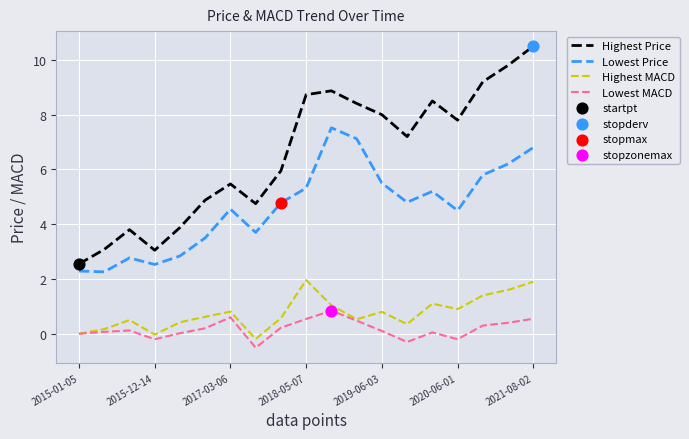

Which series has the largest range (max minus min)?

Highest Price